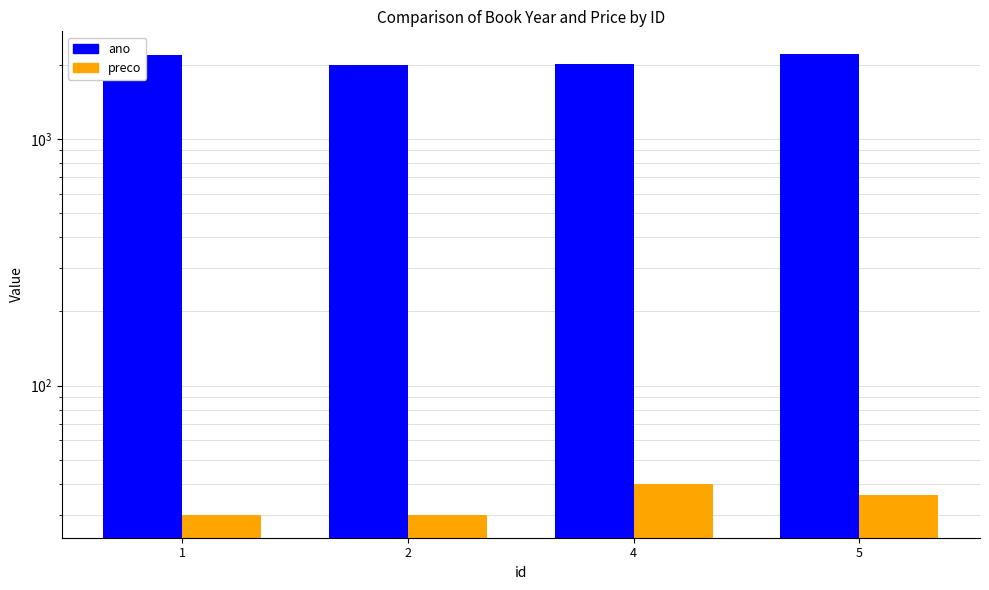

At which label does preco first exceed 36?

4